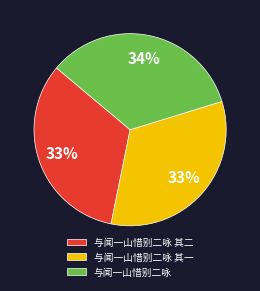

Which has a higher value, 与闻一山惜别二咏 其二 or 与闻一山惜别二咏?

与闻一山惜别二咏